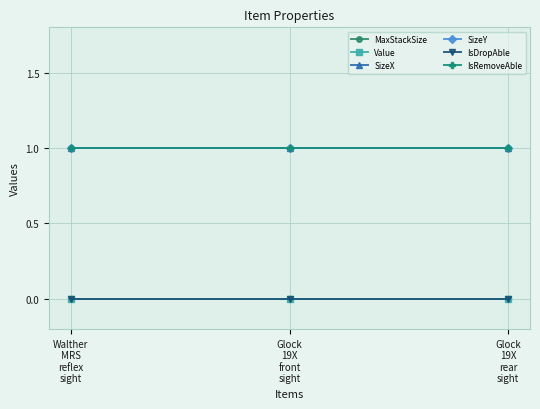

Is this an area chart (filled region under the line)?

No